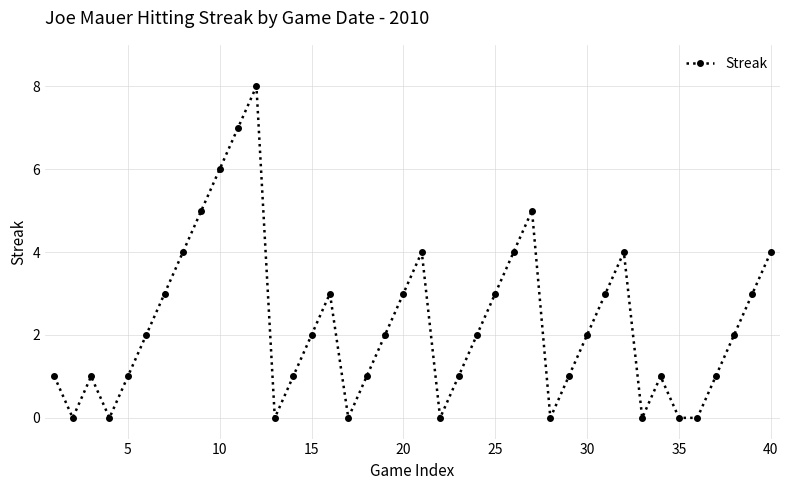

What is the greatest value displayed?

8